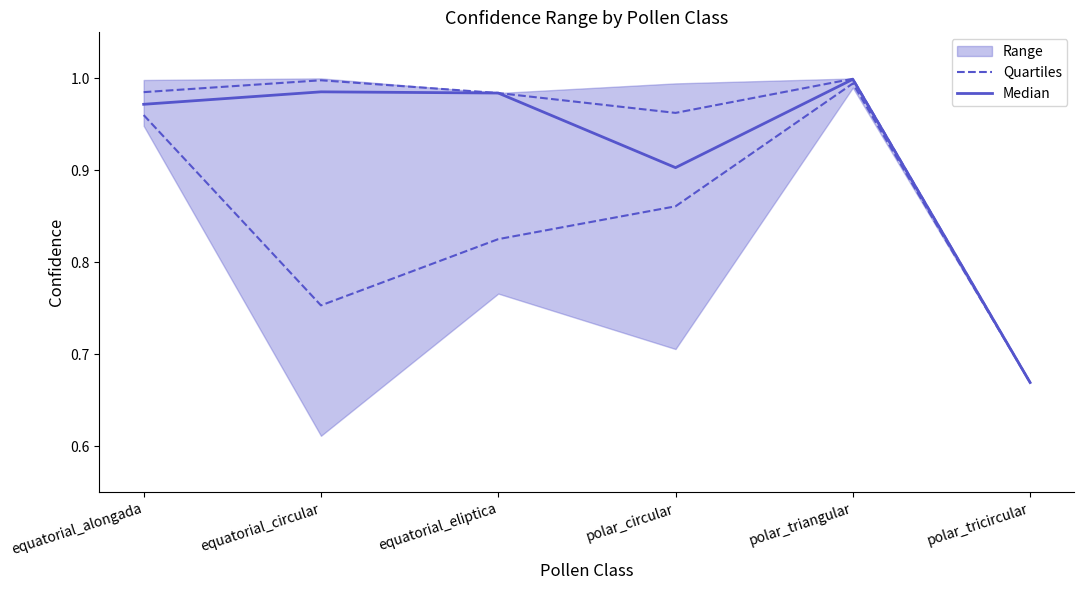

At which category does Quartiles reach its first local peak?

polar_triangular